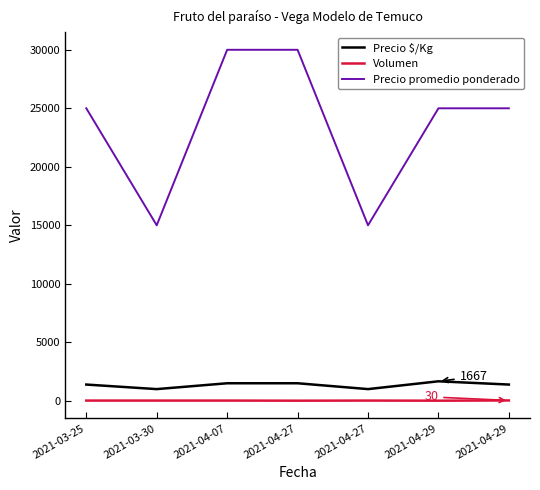

Reading right to left, transcribe all the data shown in this chart.

Precio $/Kg: 1389	1667	1000	1500	1500	1000	1389
Volumen: 30	10	20	10	20	20	20
Precio promedio ponderado: 25000	25000	15000	30000	30000	15000	25000